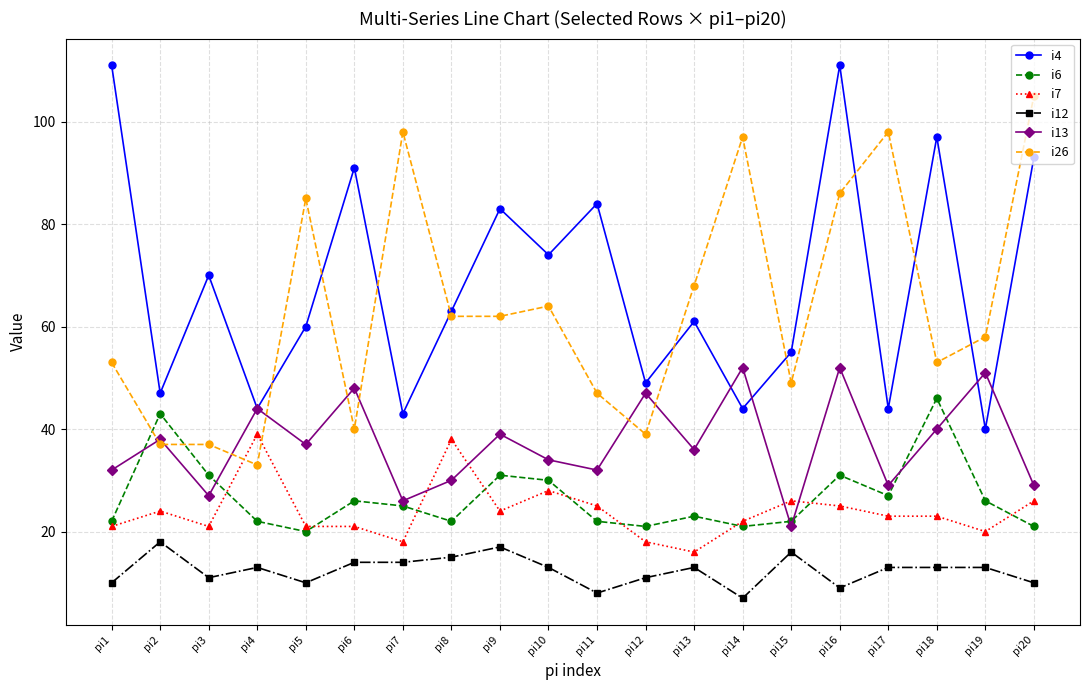

At which label does i13 reach its minimum?

pi15